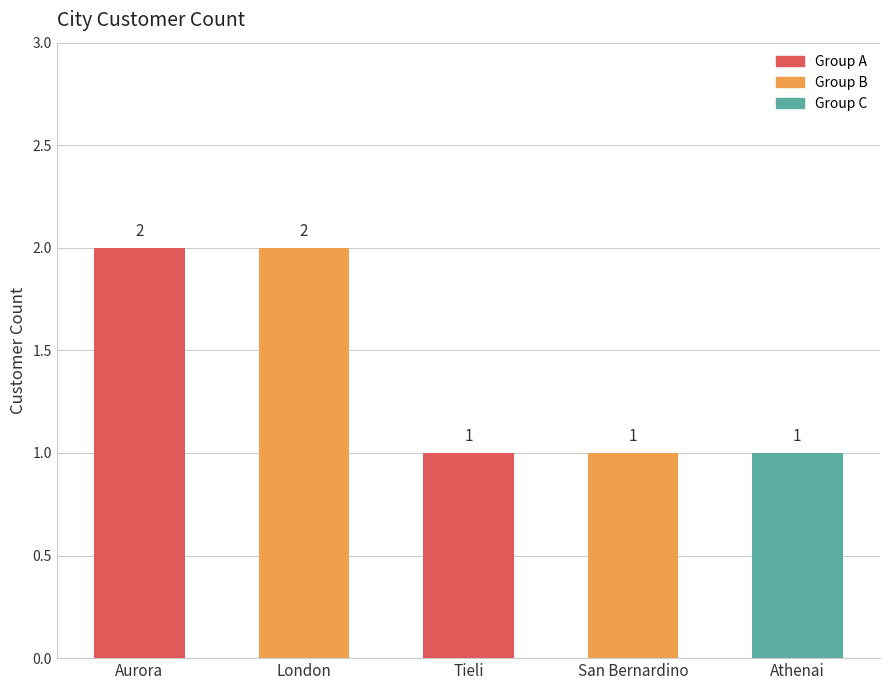

Is it true that the value at Athenai is 1?

True